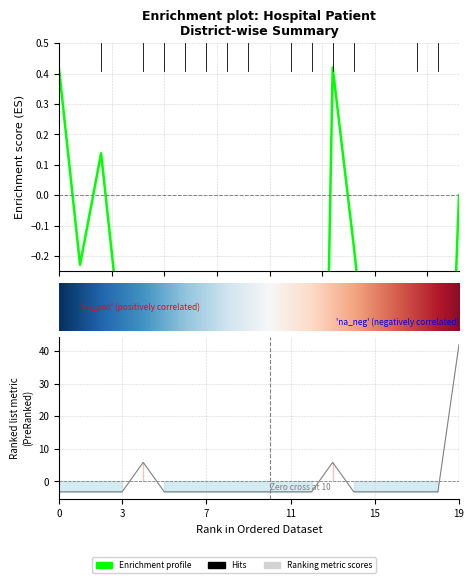

How many categories are shown in the chart?

20